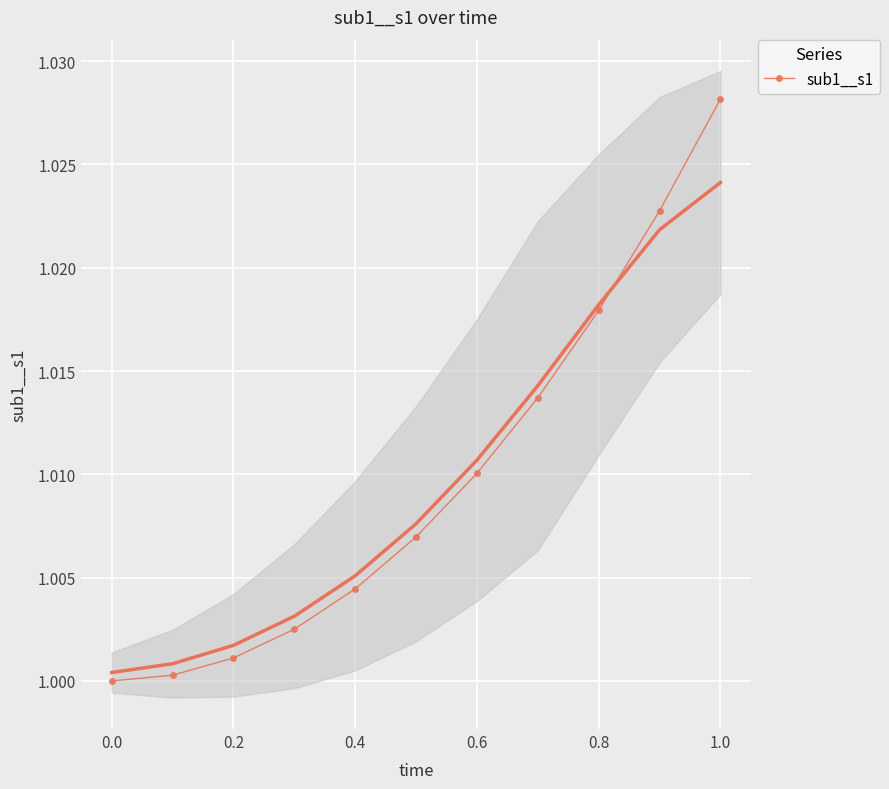

True or false: sub1__s1 has more than 1 interior local peaks.

False